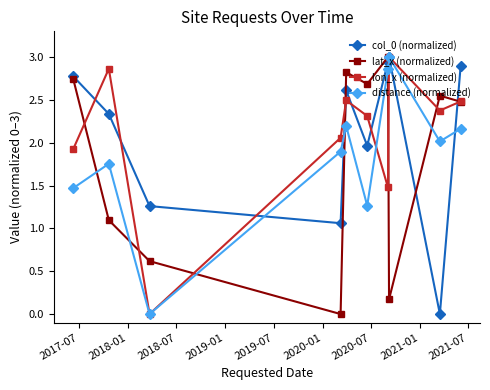

After their last crossing, which series has the higher values: lat_x (normalized) or col_0 (normalized)?

col_0 (normalized)